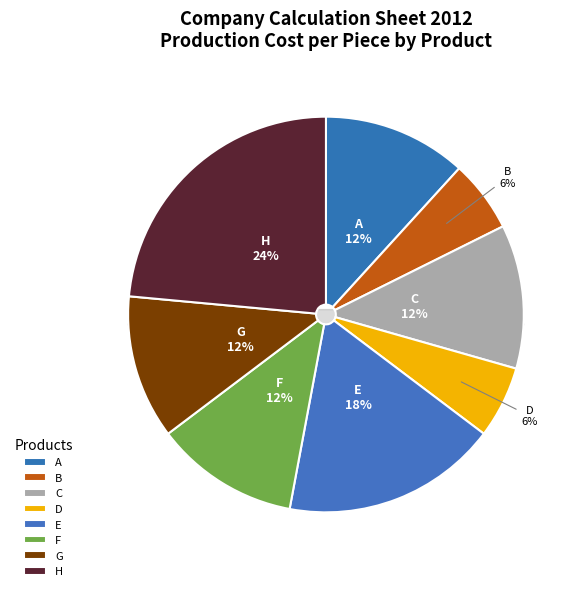

To the nearest percent, what is the difference between the F and E slice percentages?

6%